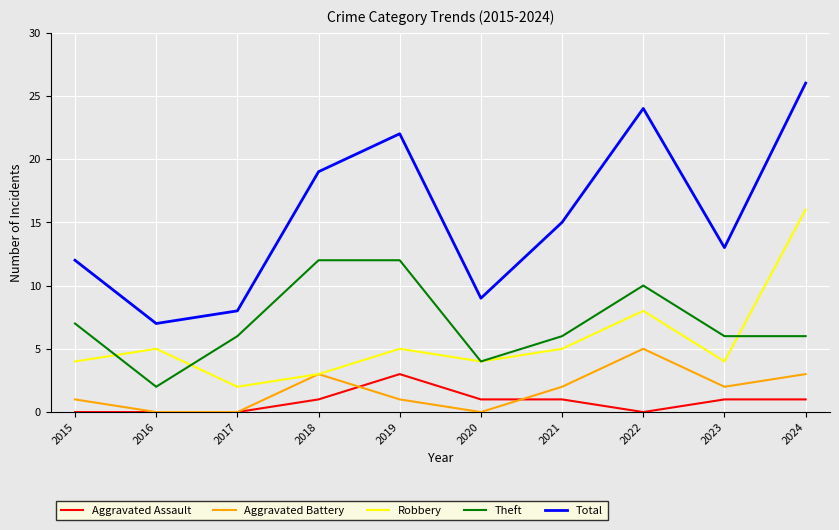

Which series changed the most between 2017 and 2019?

Total